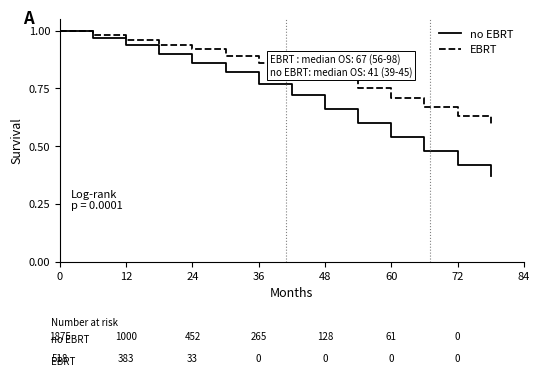

Which series has the widest spread of values?

no EBRT